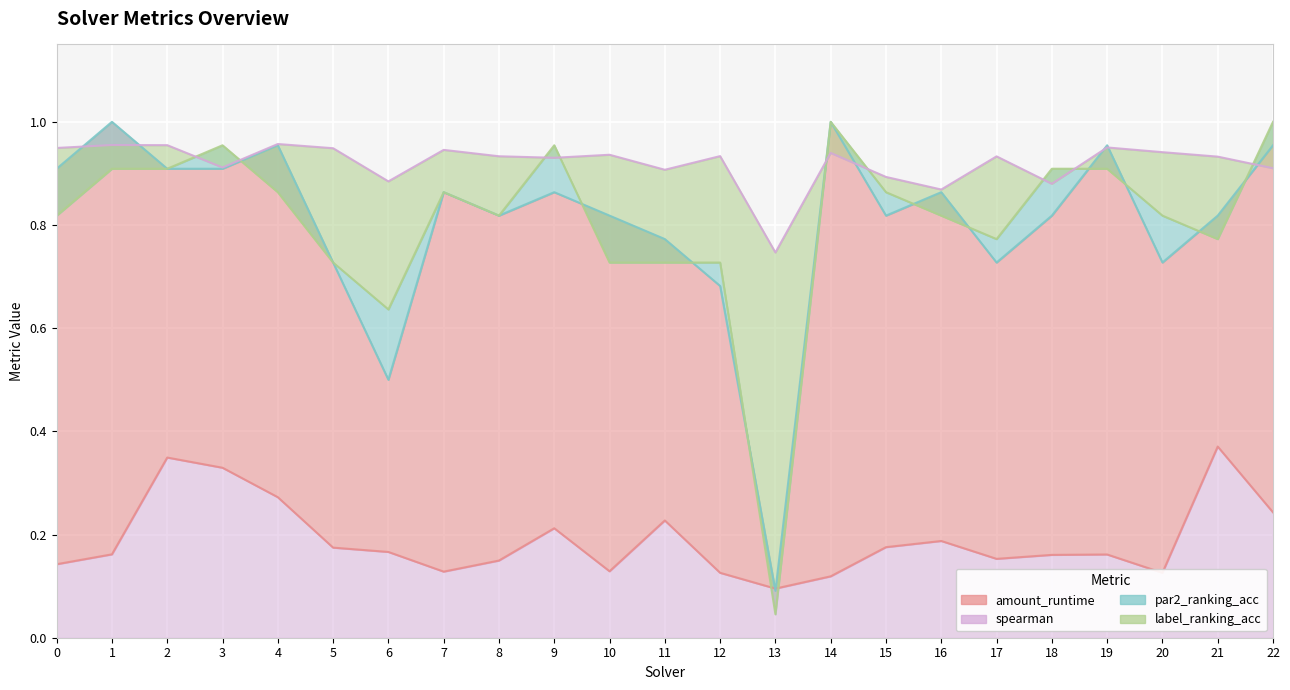

Between which two adjacent categories do amount_runtime and label_ranking_acc first intersect?

12 and 13